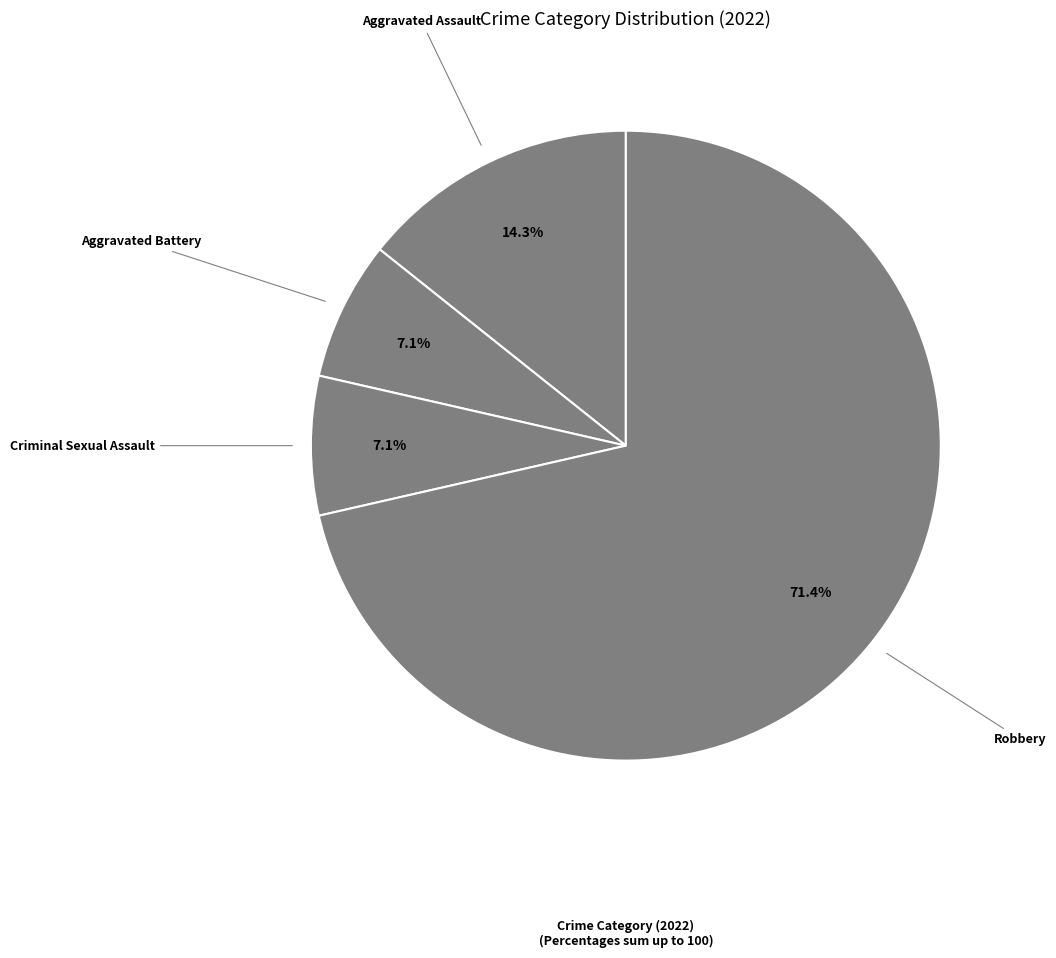

Combined, do Aggravated Assault and Criminal Sexual Assault account for over 50%?

No